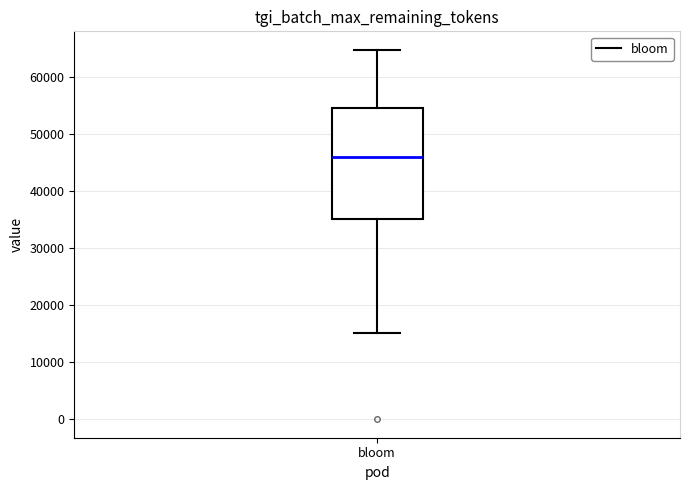

Read this box plot against the y-axis: the position of the median line, the range covered by the box, and the ends of both whiskers. The values are not printed on the chart, so give them approximately, as read against the axis.

median 46000, box 35000 to 54000, whiskers 15000 to 65000